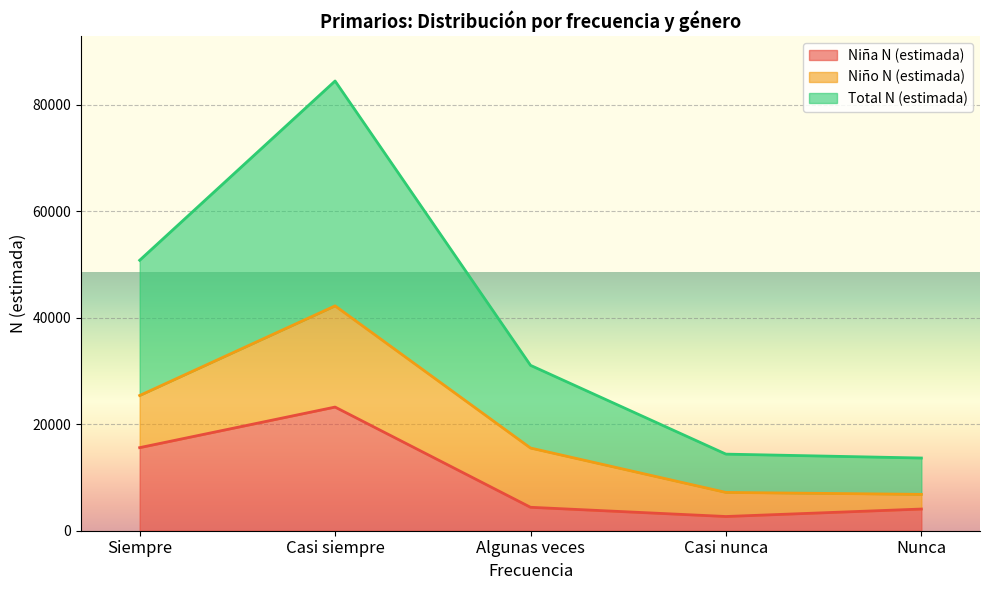

At which label is Niña N (estimada) closest to 12952?

Siempre